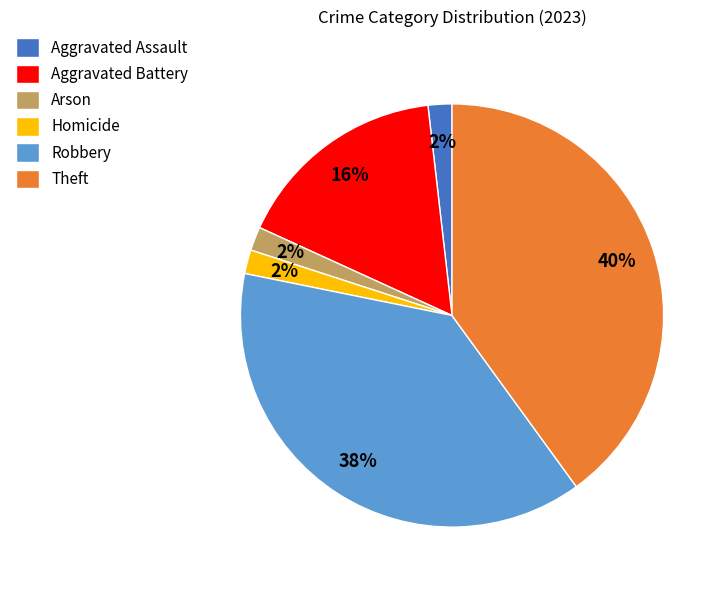

Which category has the biggest portion of the pie?

Theft